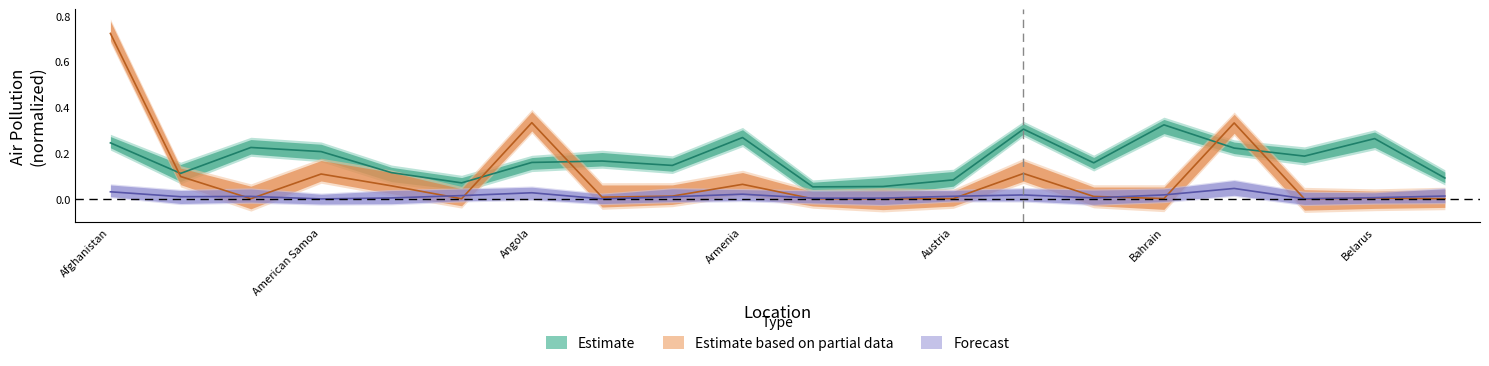

Where is the first local minimum for outdoor_ozone_pollution?

Albania